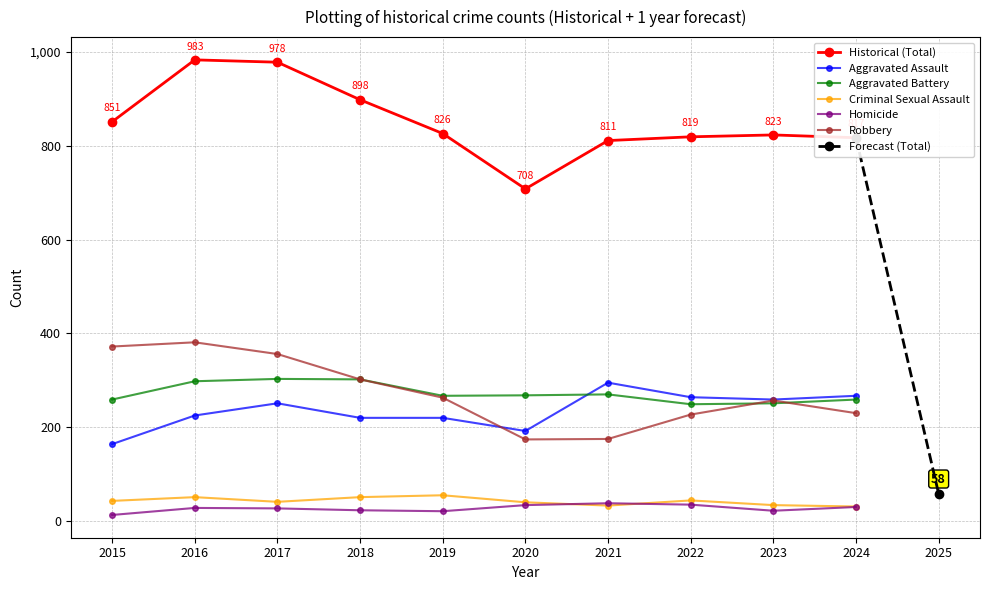

True or false: Criminal Sexual Assault and Historical (Total) intersect in this chart.

False